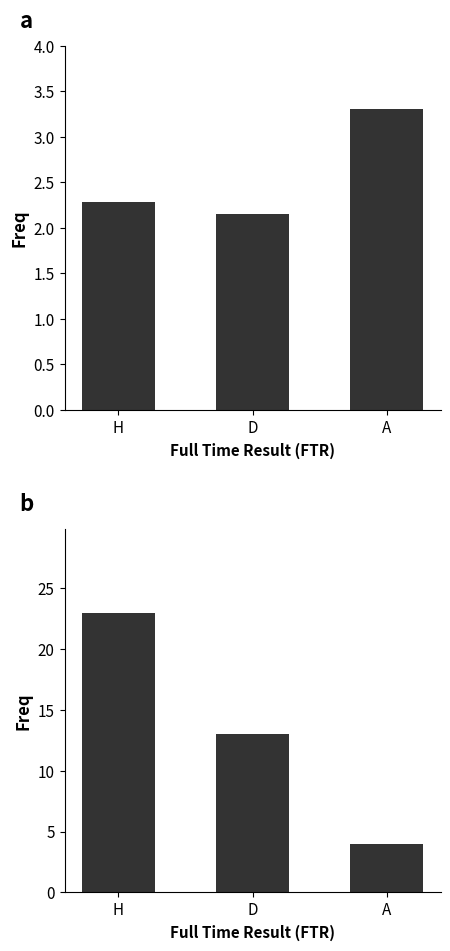

How many bars are there in total?

6